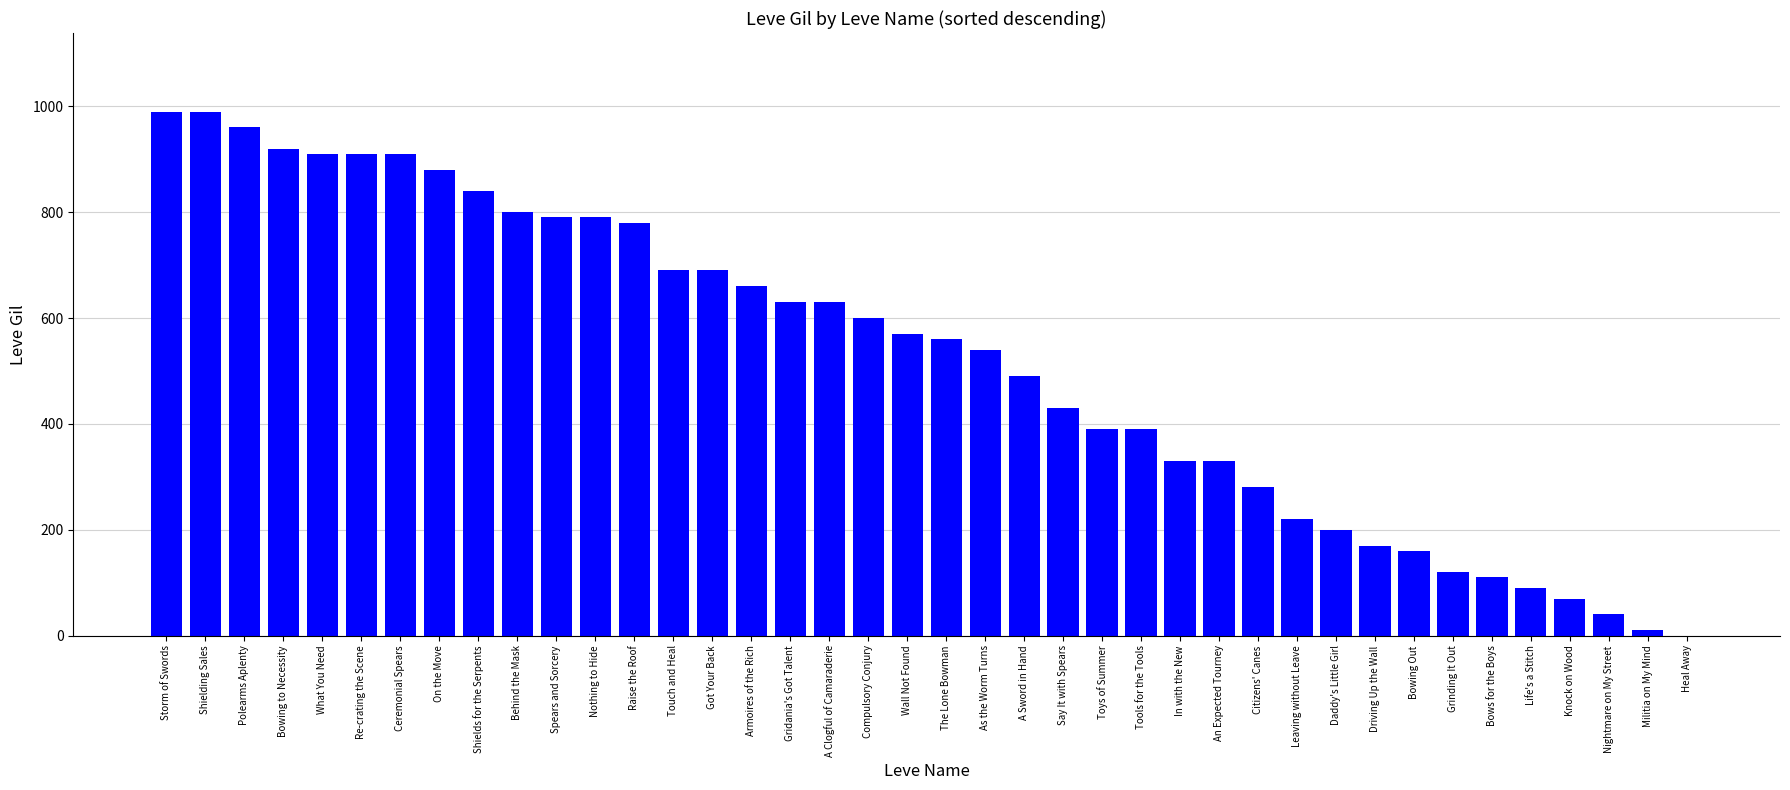

What is the maximum value shown in the chart?

990